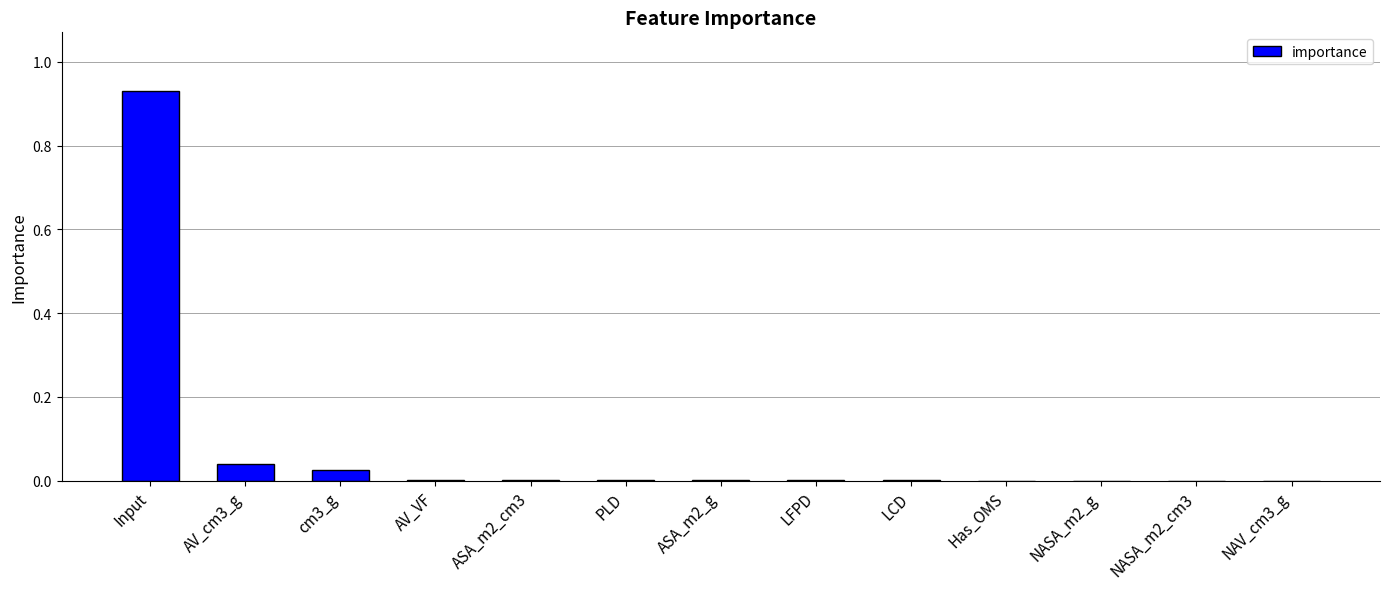

True or false: the data shows 0.0 at PLD.

True